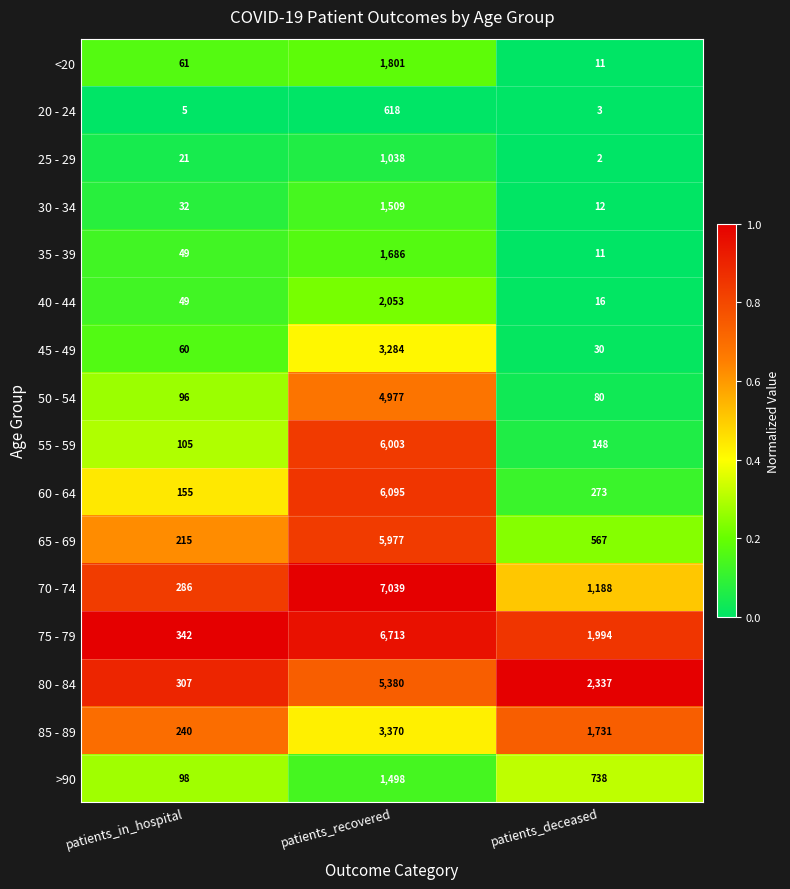

What is the average value of the 65 - 69 series?

2253